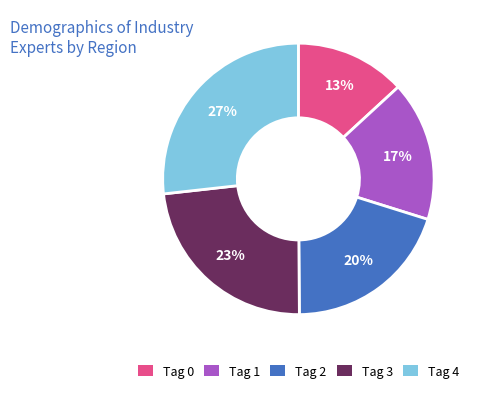

Does any single category account for the majority?

No